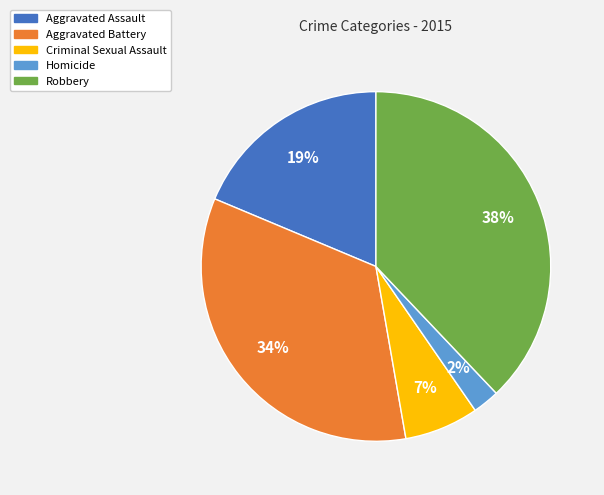

The Robbery slice represents 38% of the pie. True or false?

True